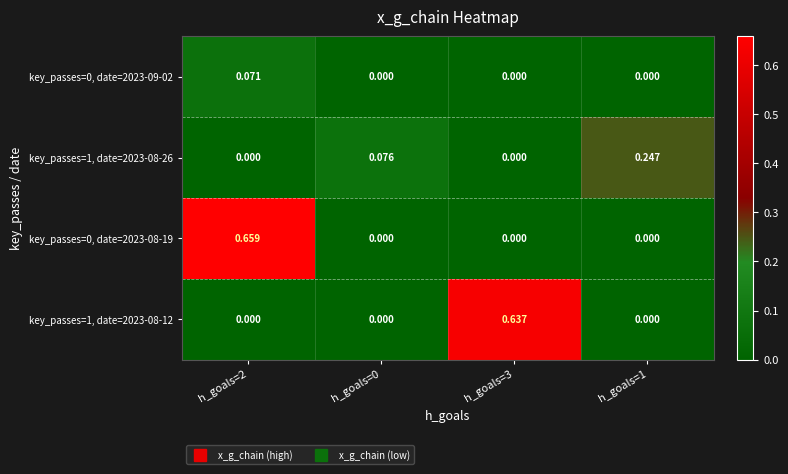

At how many categories does at least one series exceed 0?

4